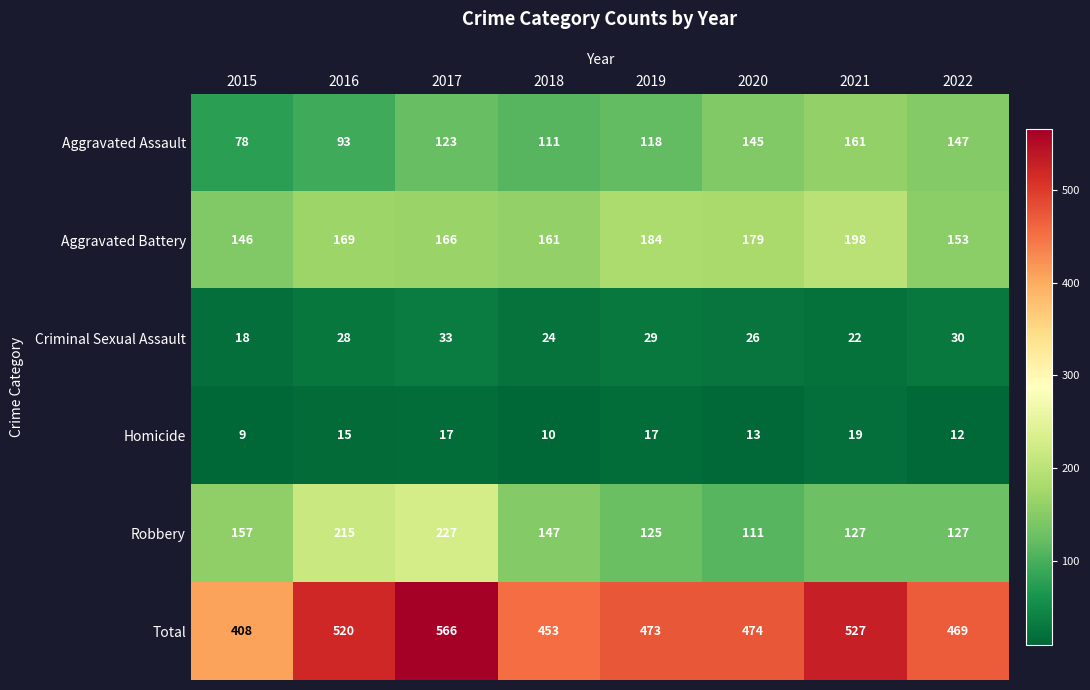

What is the difference between the maximum and minimum values in the Aggravated Battery series?

52